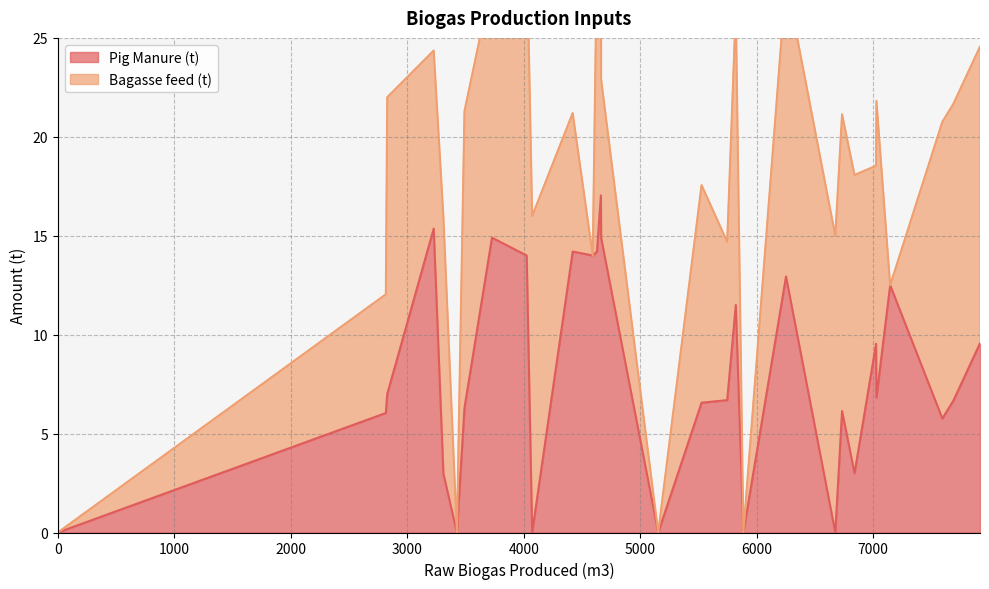

Where is the first local maximum for Pig Manure (t)?

3